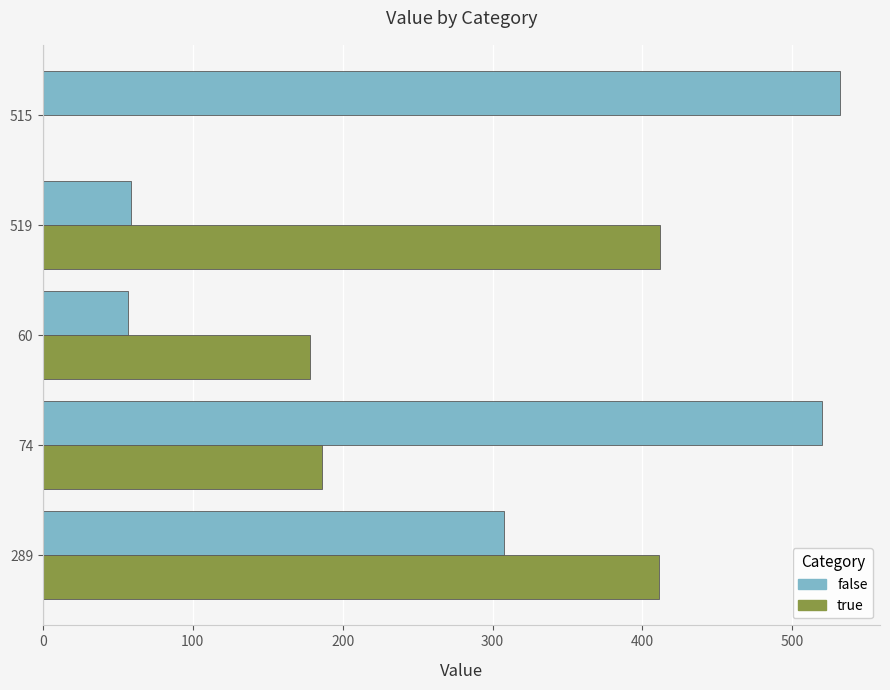

What are all the series names shown in the legend?

false, true